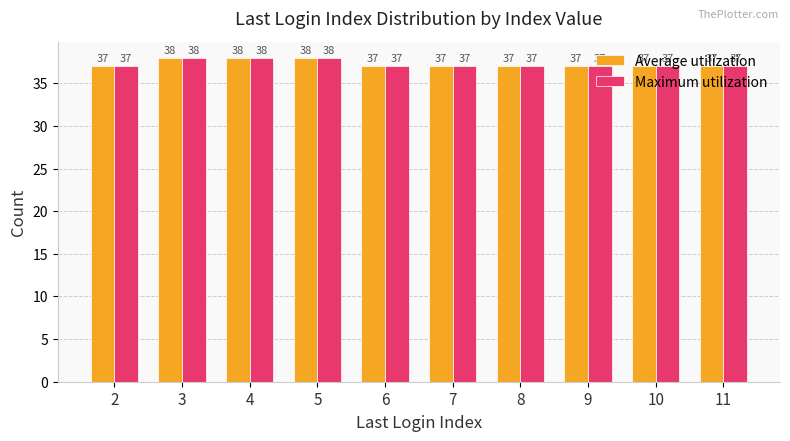

What is the average value of the Maximum utilization series?

37